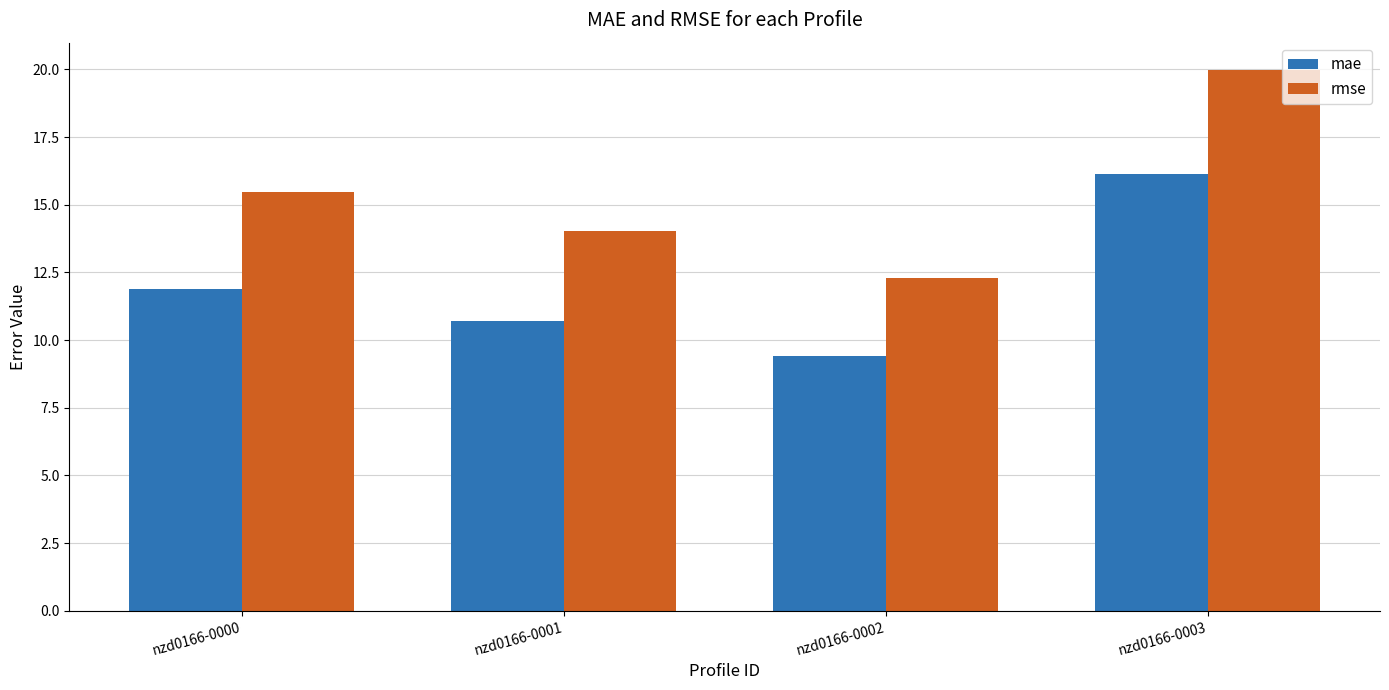

What are all the series names shown in the legend?

mae, rmse